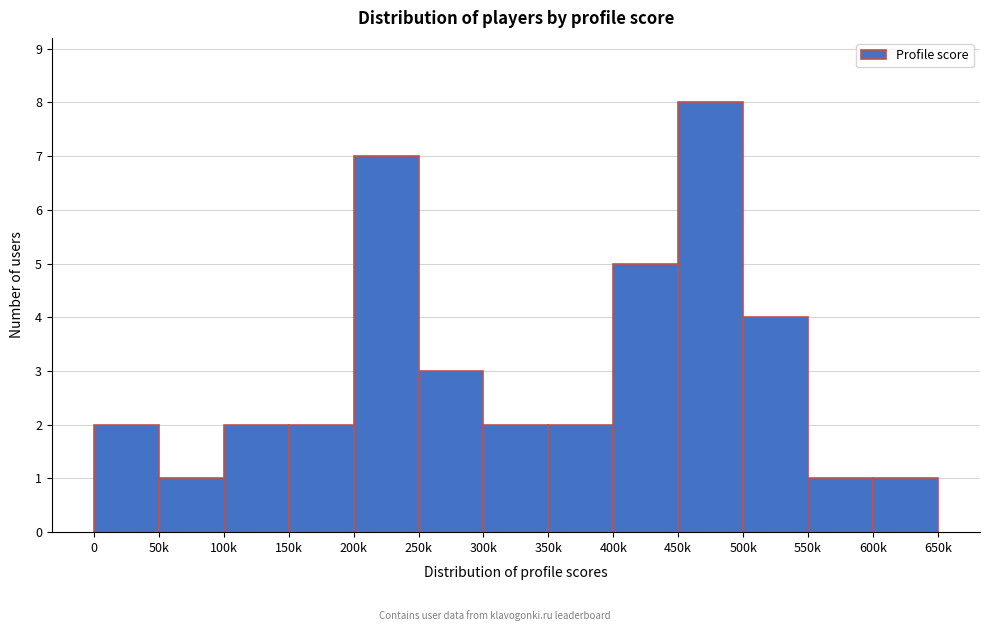

Reading left to right, list all the values displayed in this chart.

2	1	2	2	7	3	2	2	5	8	4	1	1